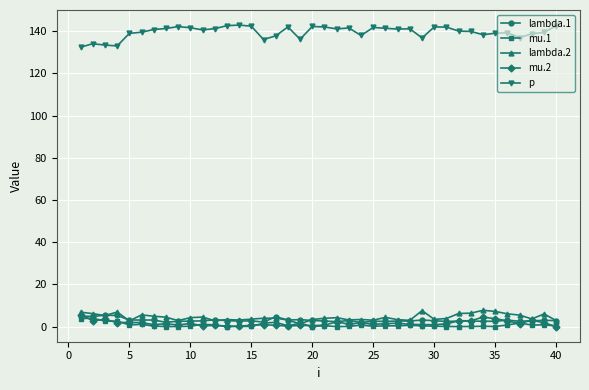

True or false: lambda.1 has more than 1 points higher than both neighbors.

True